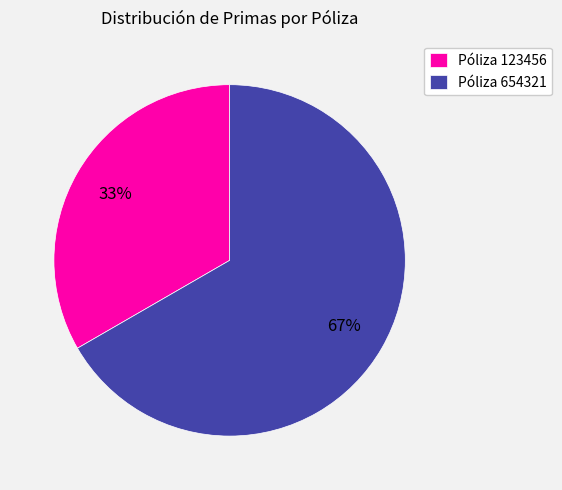

To the nearest percent, what portion does Póliza 654321 represent?

67%